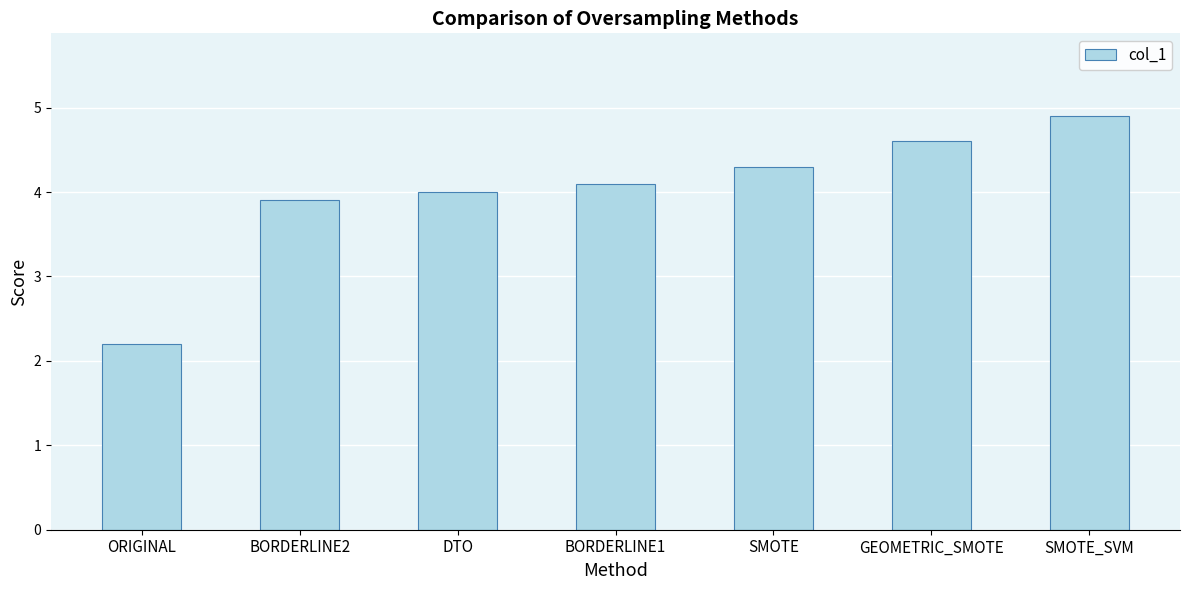

What is the greatest value displayed?

4.9